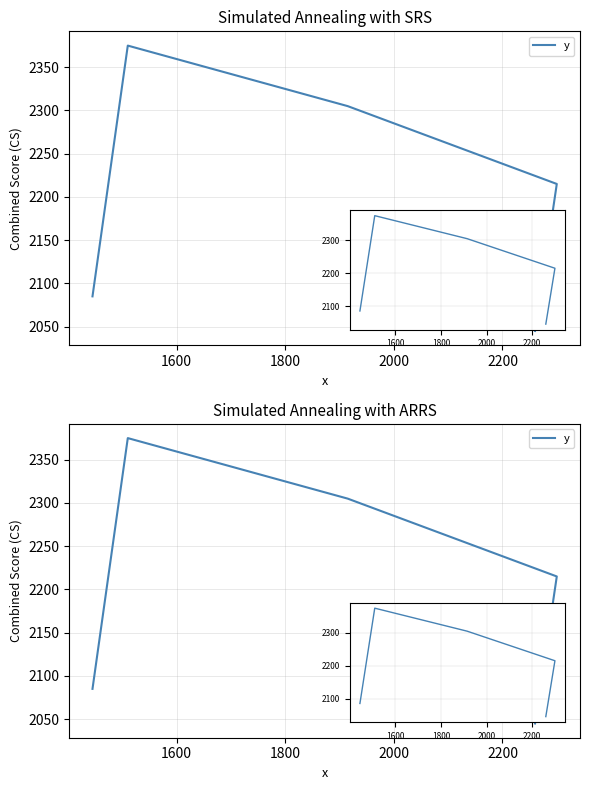

Is this an area chart (filled region under the line)?

No